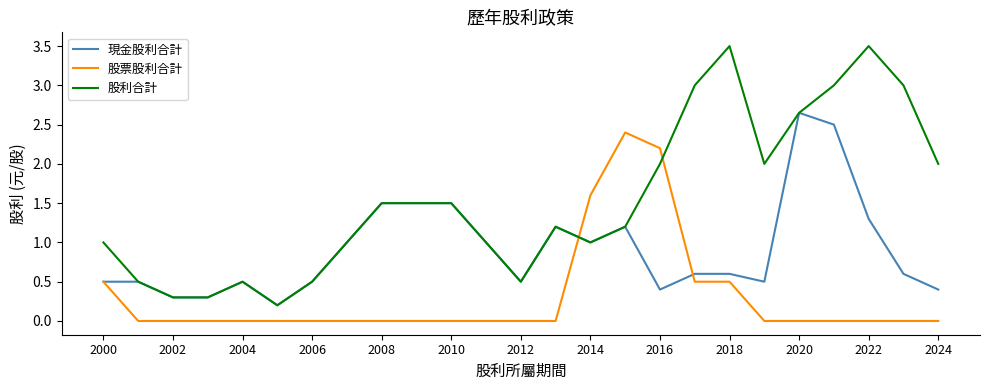

Rank the series by their average value, from lowest to highest.

股票股利合計, 現金股利合計, 股利合計